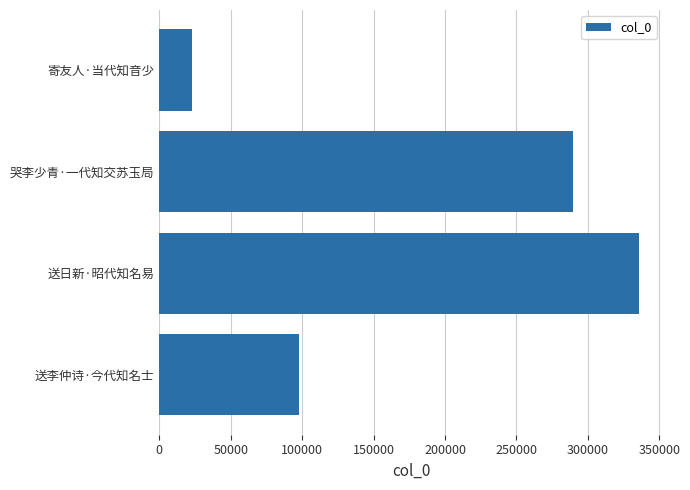

True or false: the data shows 97631 at 送李仲诗·今代知名士.

True